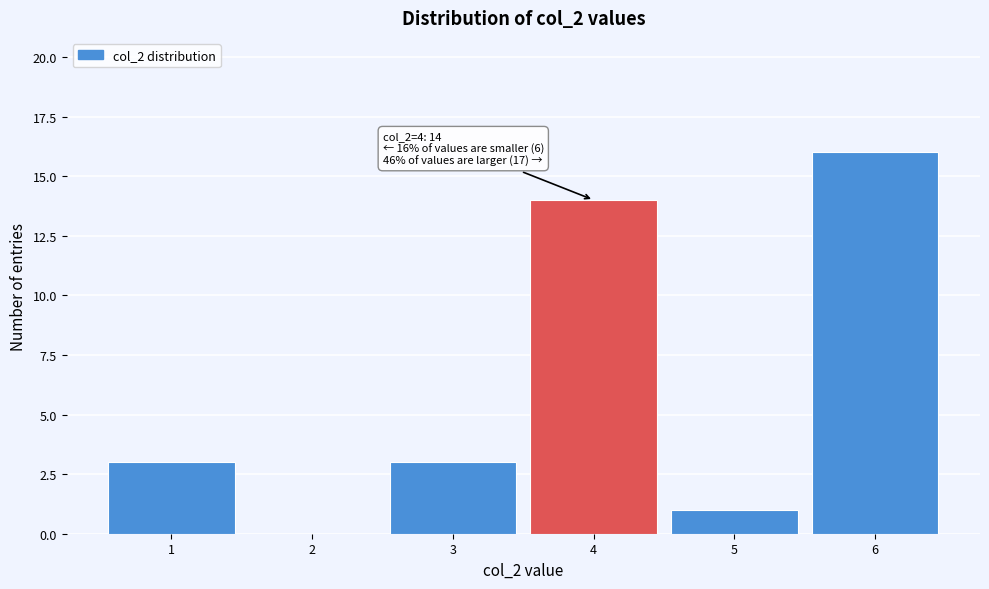

Which range on the x-axis has the tallest bar?

5.5 to 6.5